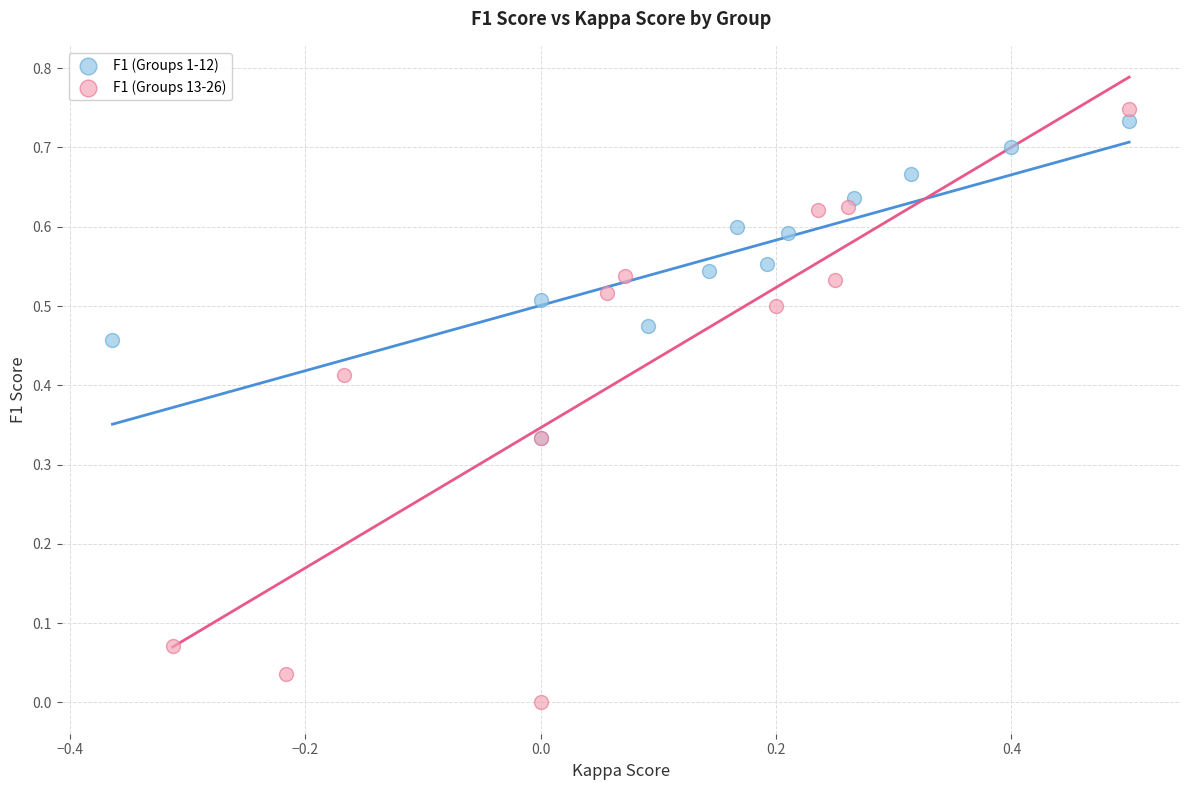

Which series reaches the maximum Y coordinate?

F1 (Groups 13-26)